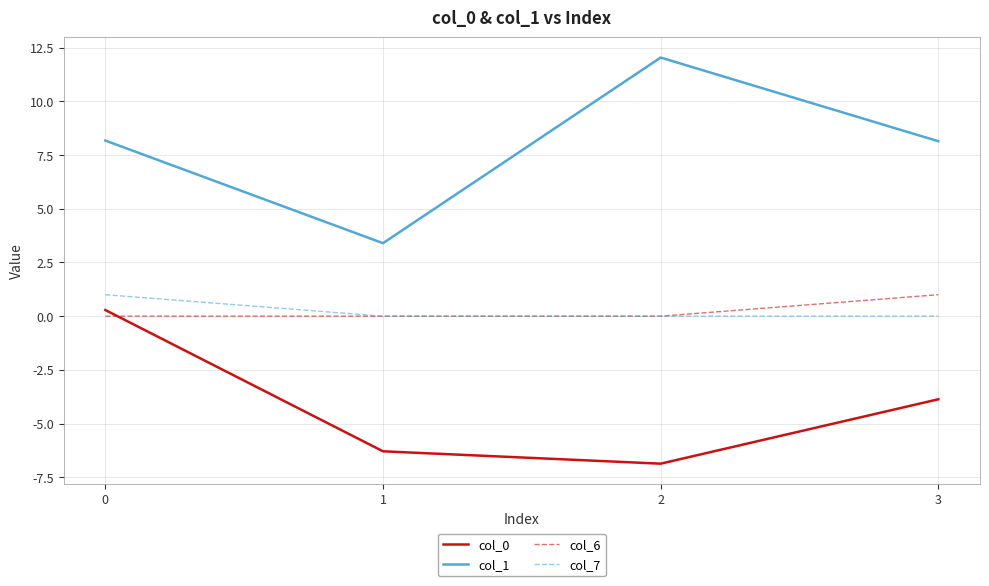

Between 1 and 2, which series saw the biggest shift?

col_1